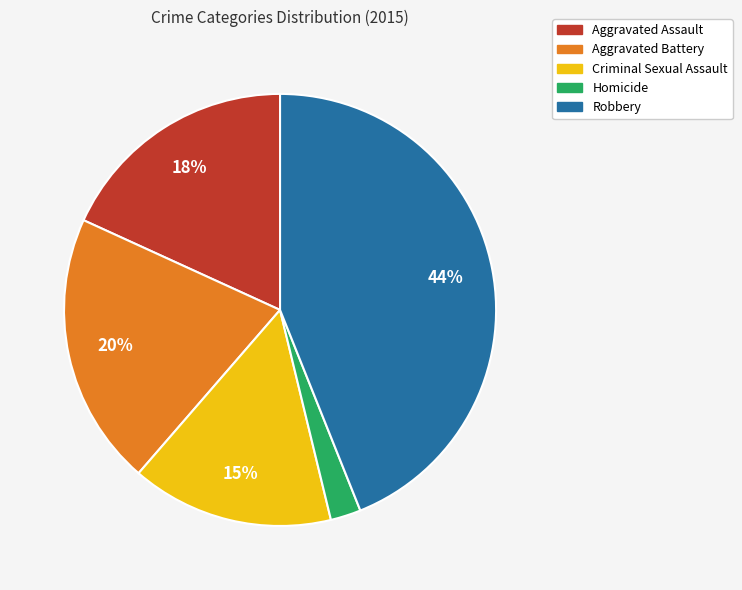

To the nearest percent, what percentage of the pie is Aggravated Assault?

18%